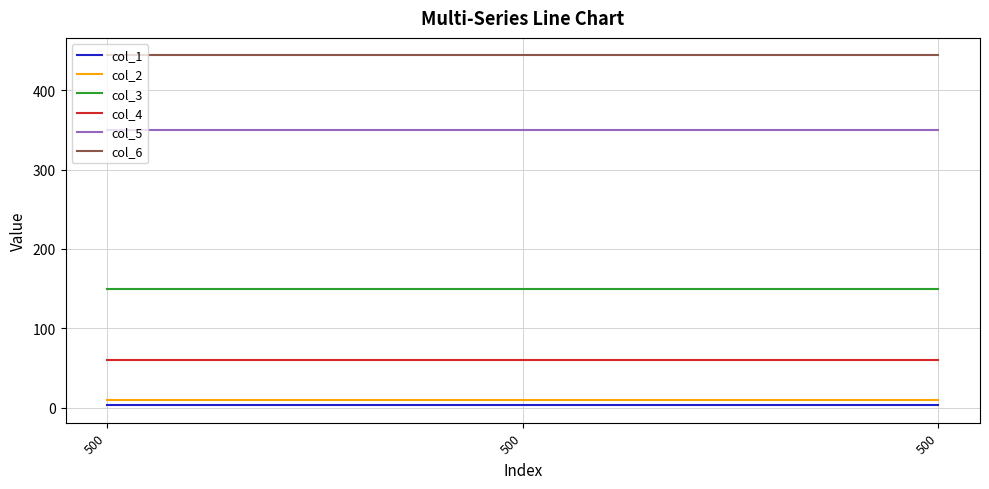

What are all the series names shown in the legend?

col_1, col_2, col_3, col_4, col_5, col_6